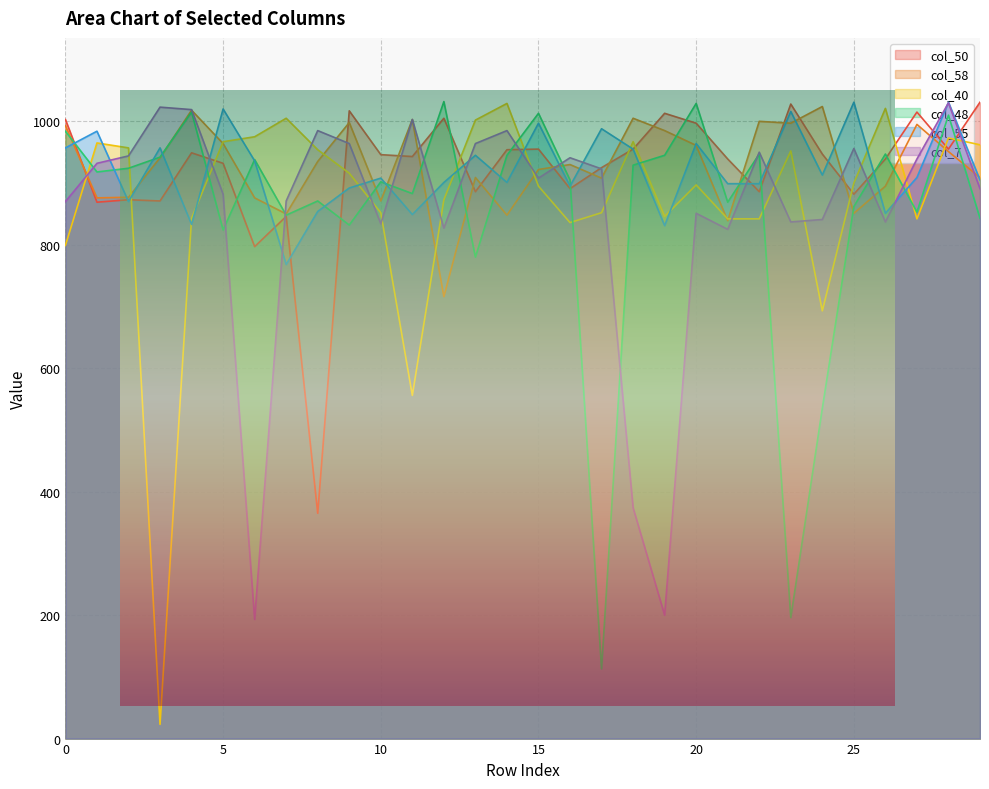

Where is col_48 nearest to the value 572?

24